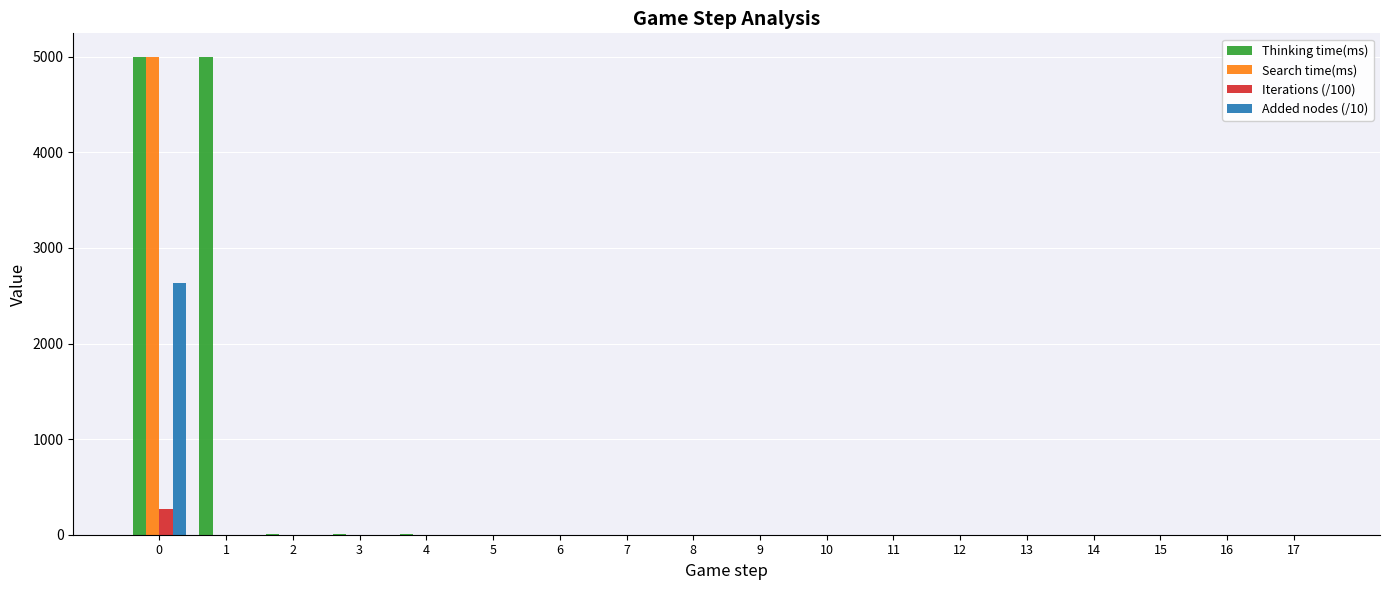

The value of Search time(ms) at 2 is 0.0. True or false?

True